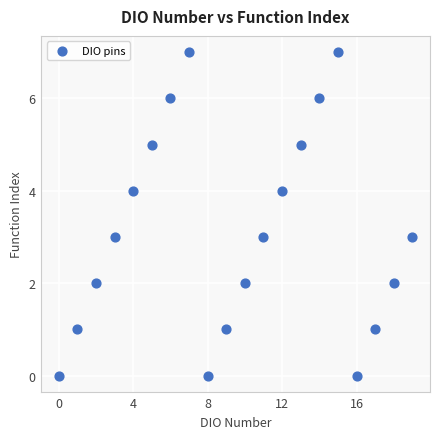

What is the range of Y values (max minus min)?

7